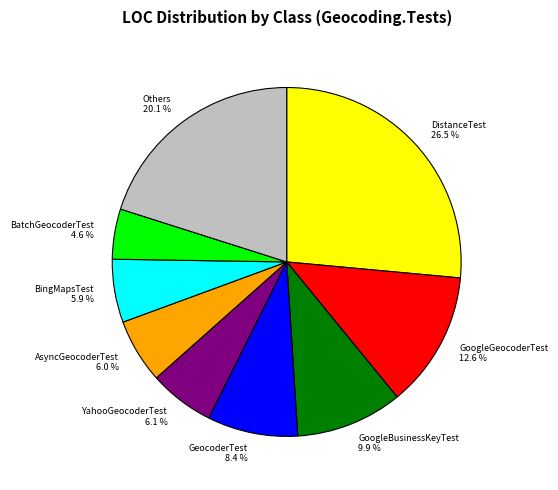

Which slice is the smallest?

BatchGeocoderTest 4.6 %